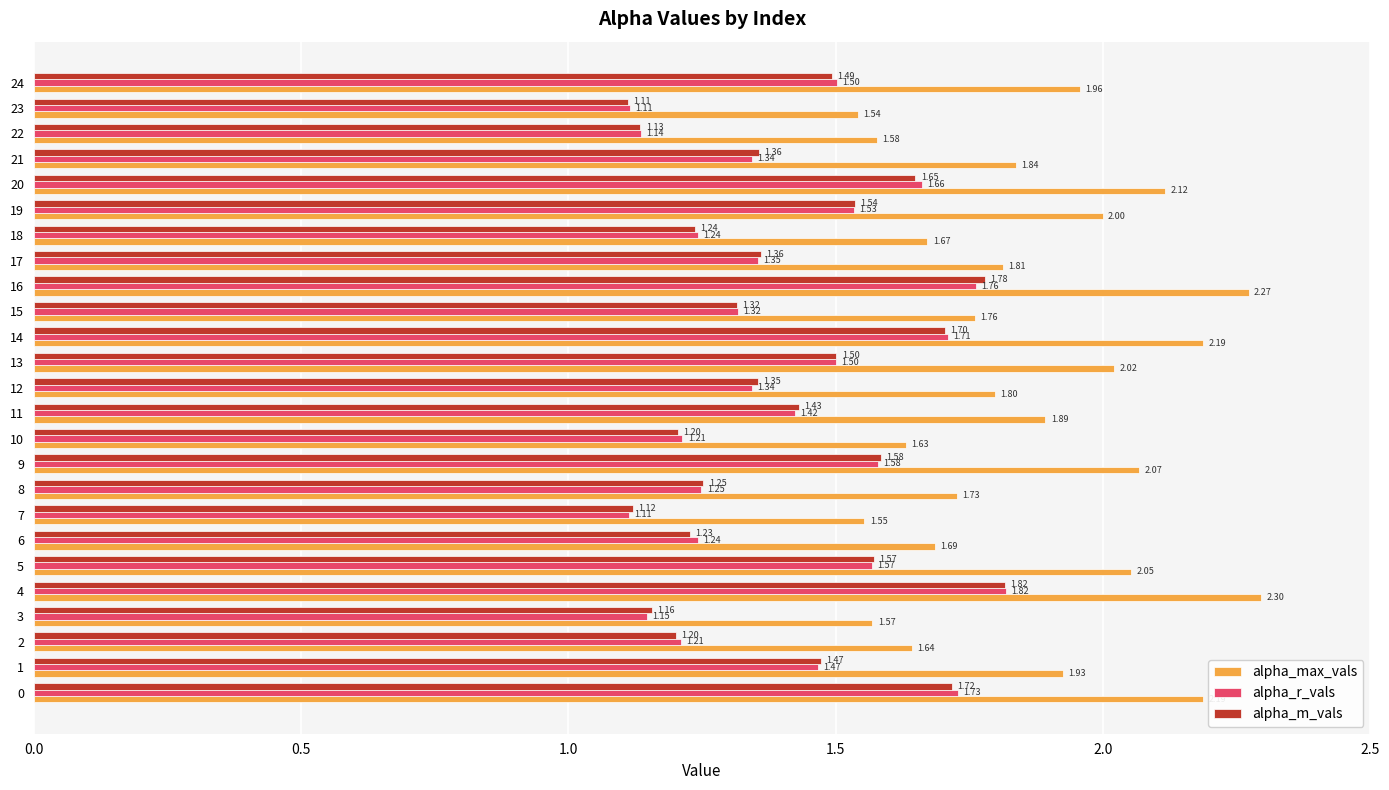

What is the sum of the alpha_m_vals values at 7 and 4?

2.9